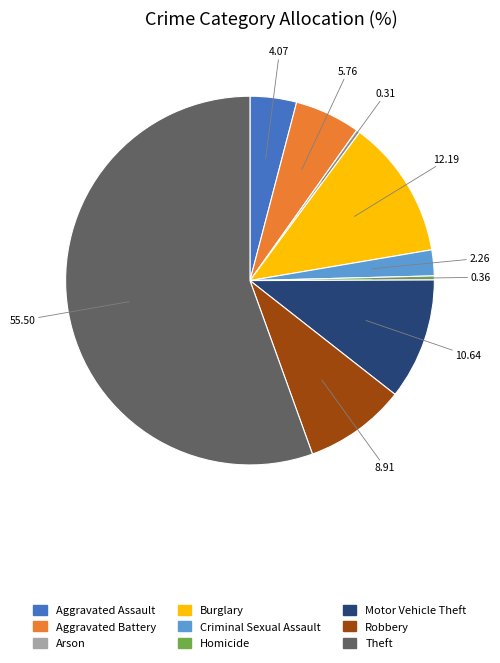

How many slices are in this pie chart?

9